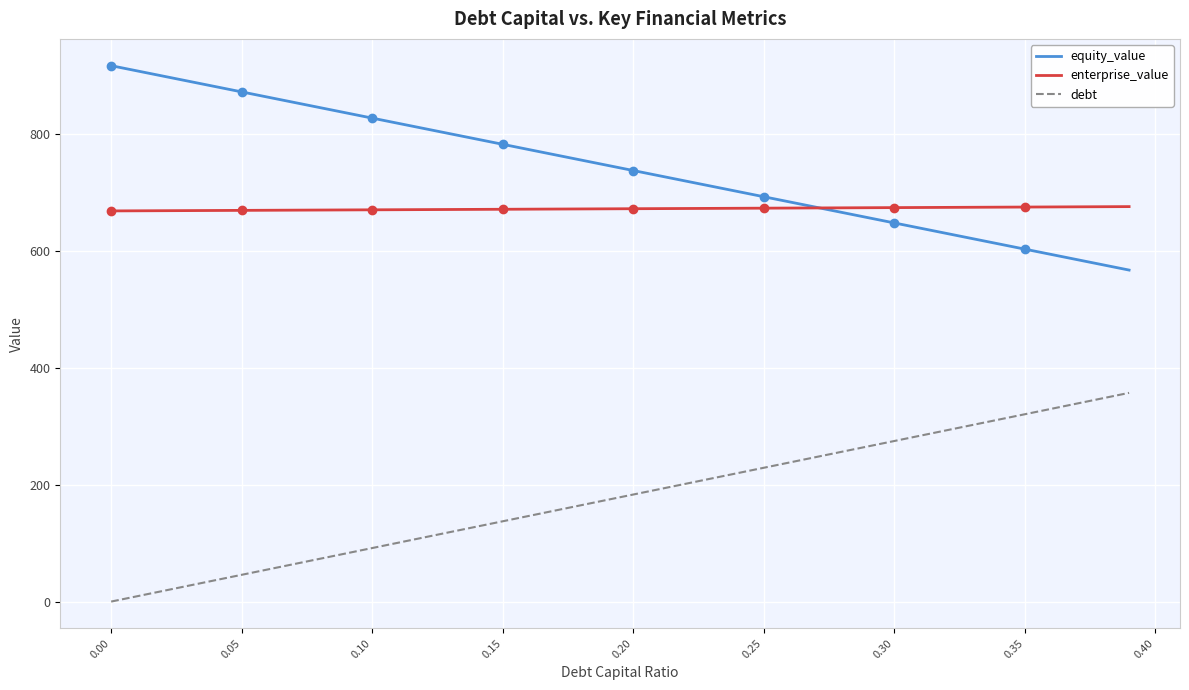

What is the highest value of the enterprise_value series?

675.3